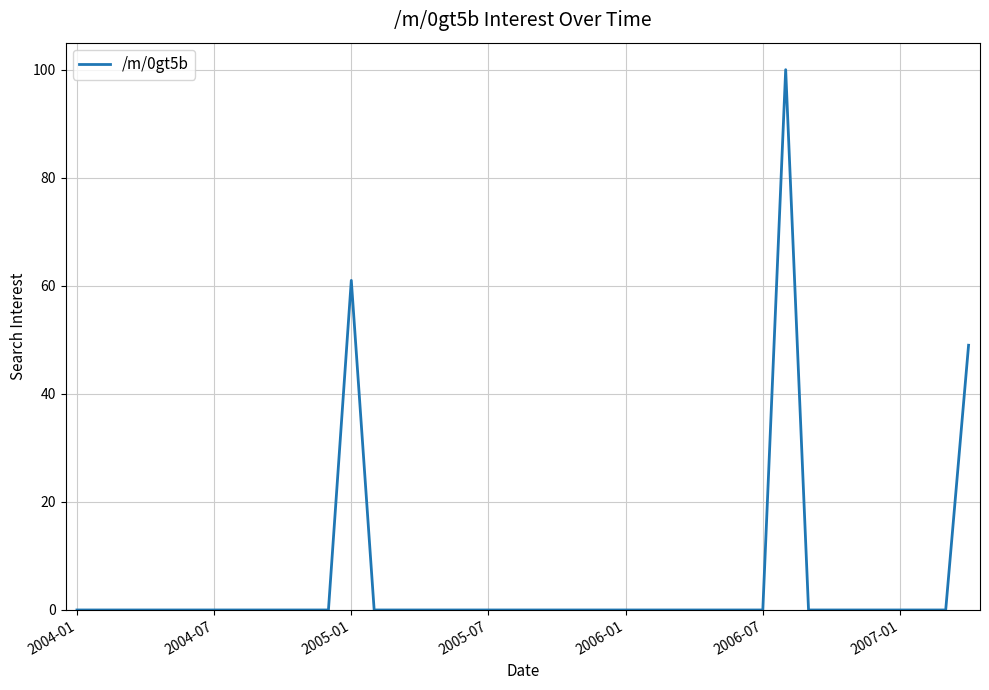

What is the greatest value displayed?

100